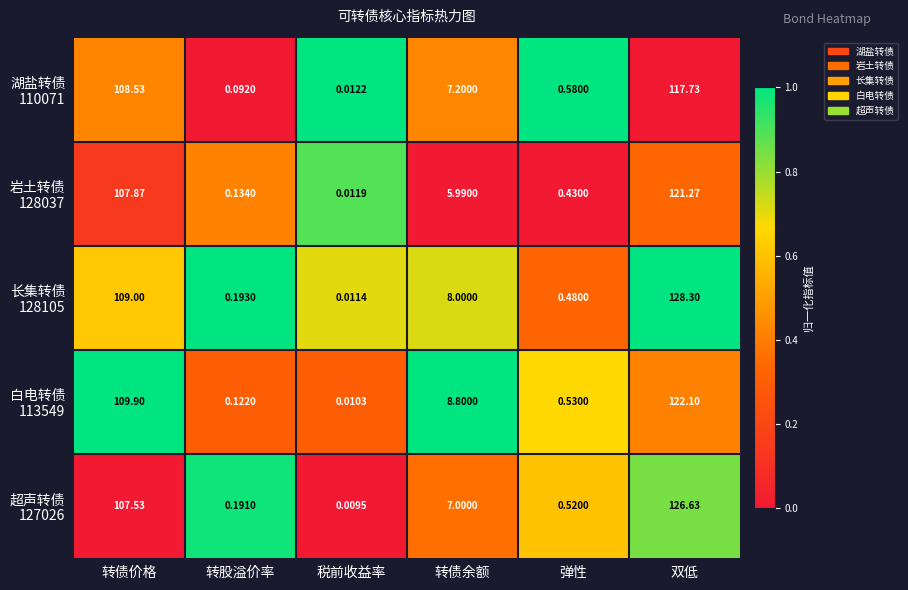

At which category does the chart reach its peak across all series?

双低